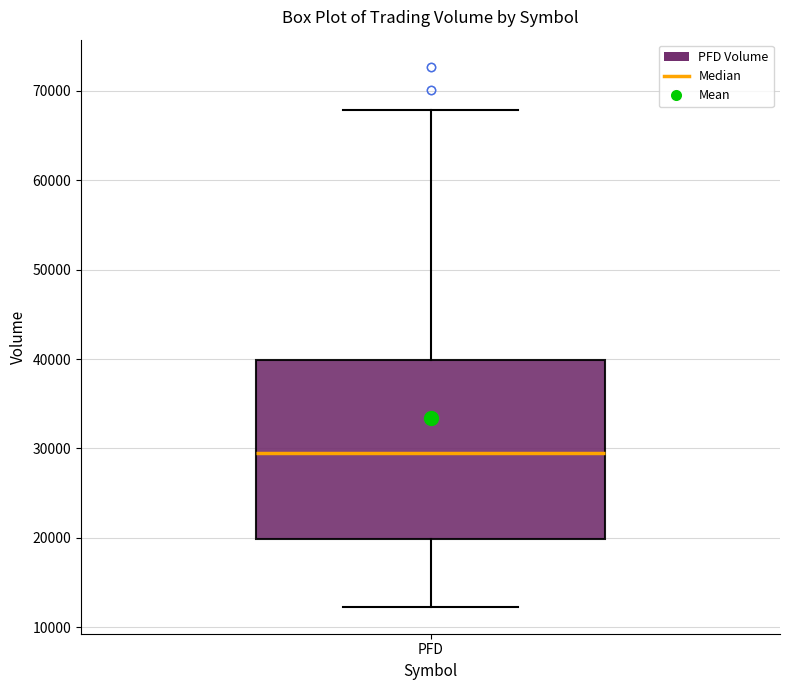

Transcribe this box plot: give where the median line is, the range the box spans, and where the two whiskers end, as read against the y-axis. The values are not printed on the chart, so give them approximately, as read against the axis.

median 30000, box 20000 to 40000, whiskers 12000 to 68000